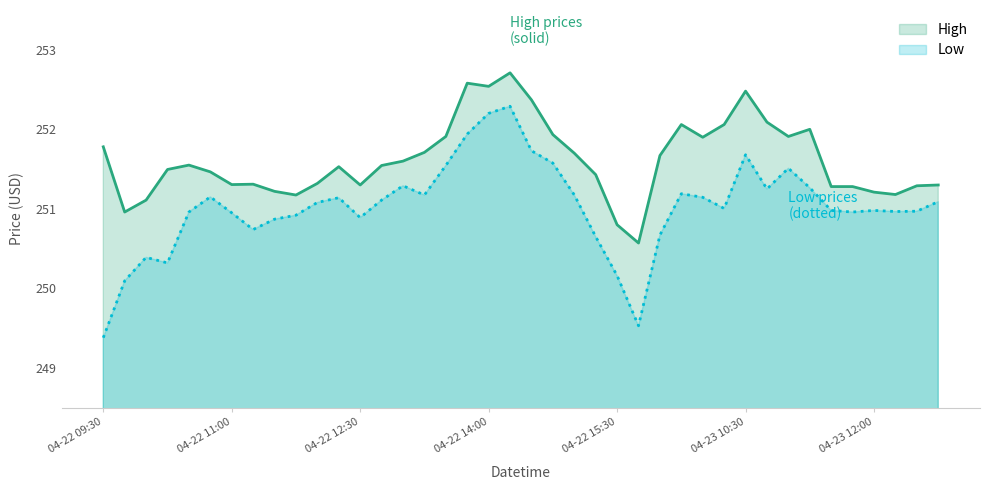

How many data points in Low are above 251?

21